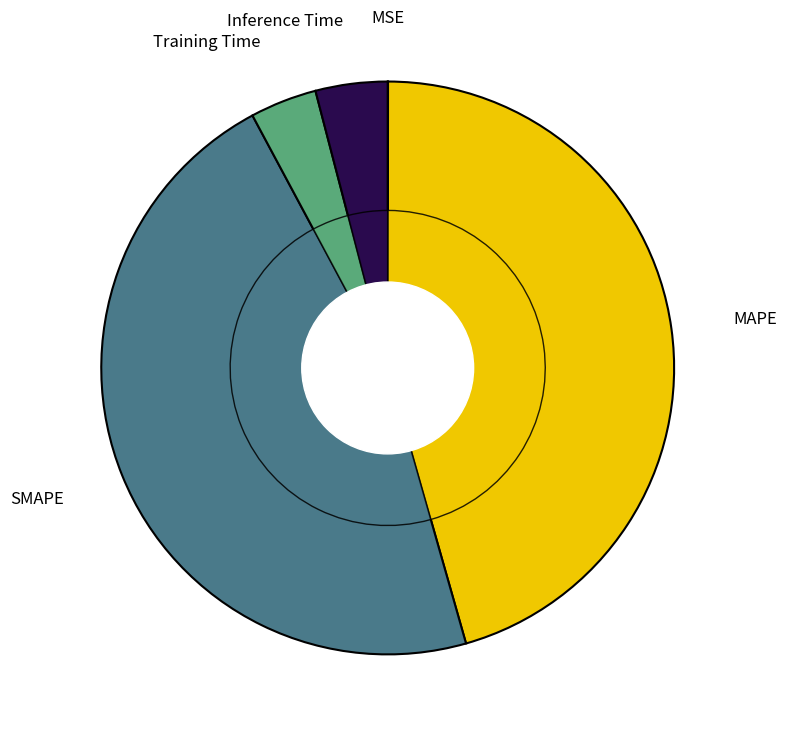

The Inference Time slice represents 11% of the pie. True or false?

False